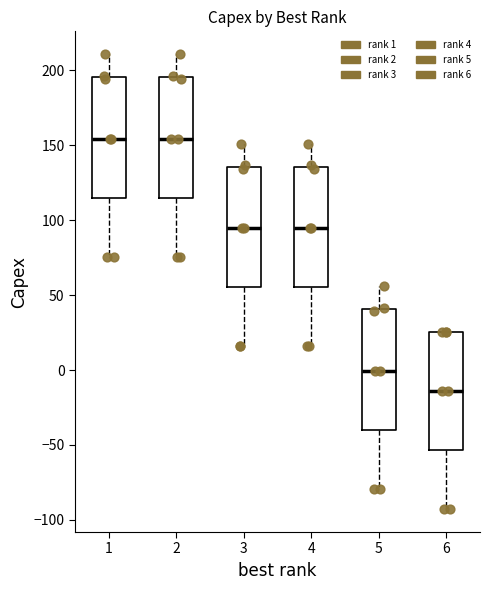

Reading left to right, read every box against the y-axis: the position of its median line, the range the box covers, and the ends of its whiskers. The values are not printed on the chart, so give them approximately, as read against the axis.

1: median 155, box 115 to 195, whiskers 75 to 210
2: median 155, box 115 to 195, whiskers 75 to 210
3: median 95, box 55 to 135, whiskers 15 to 150
4: median 95, box 55 to 135, whiskers 15 to 150
5: median 0, box -40 to 40, whiskers -80 to 55
6: median -15, box -55 to 25, whiskers -95 to 25